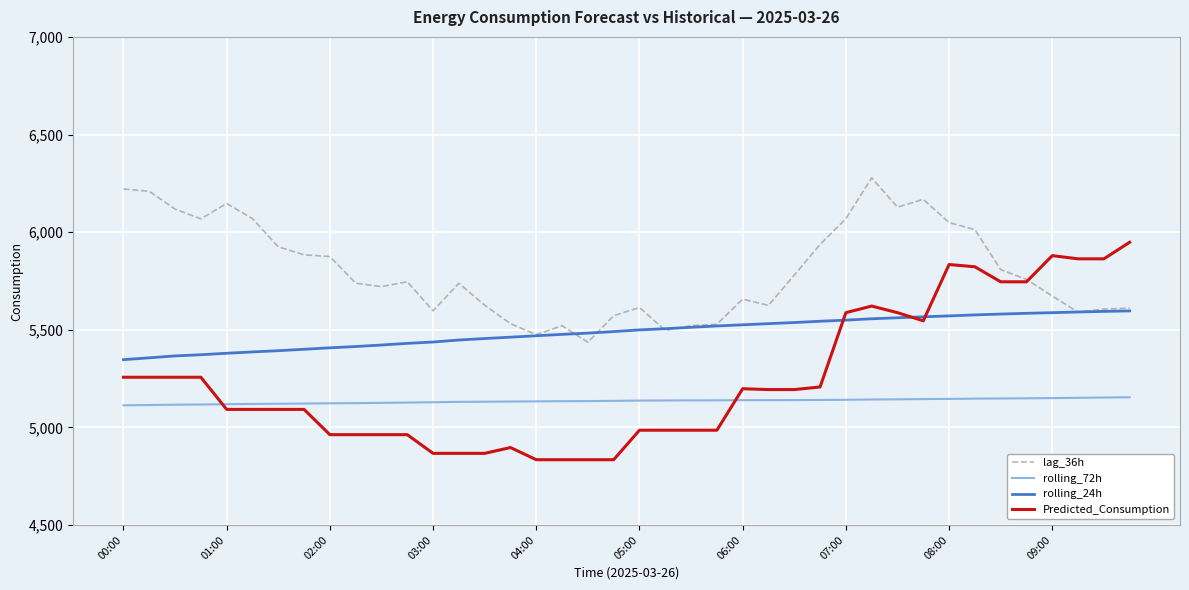

How many lines are shown in the chart?

4